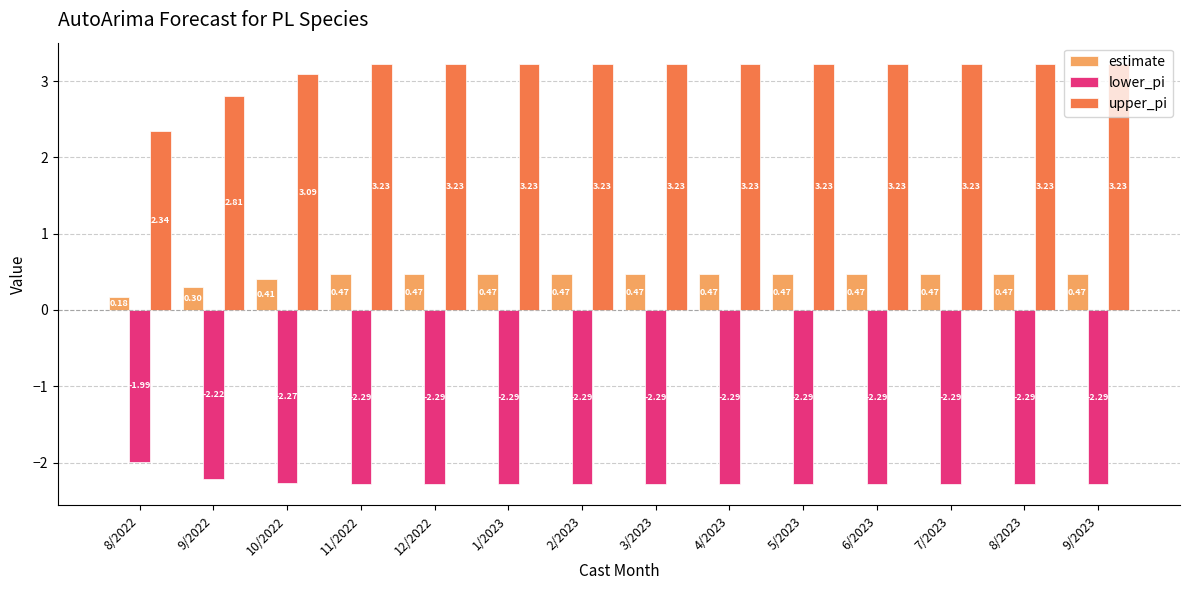

What is the difference between the maximum and second lowest values in the lower_pi series?

0.3